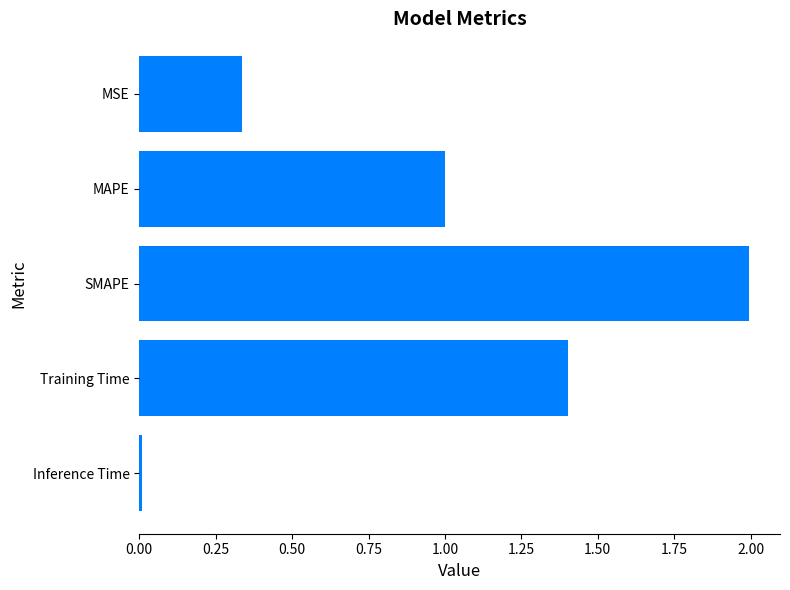

Which has a higher value, Training Time or Inference Time?

Training Time